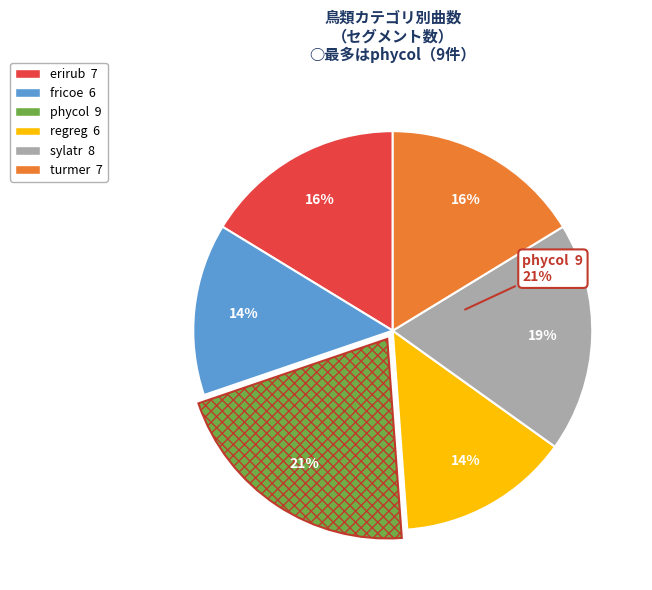

Is it true that erirub is 16% of the pie?

True